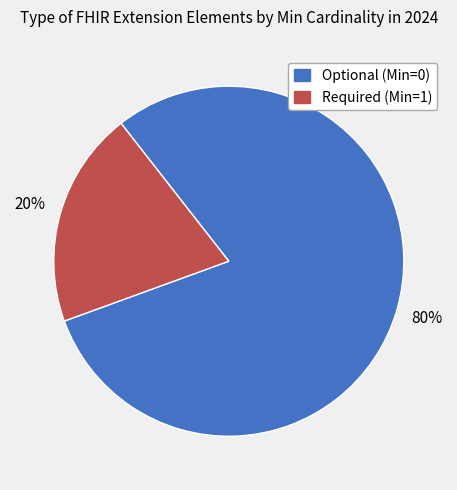

To the nearest percent, what is the difference between the largest and smallest slice percentages?

60%